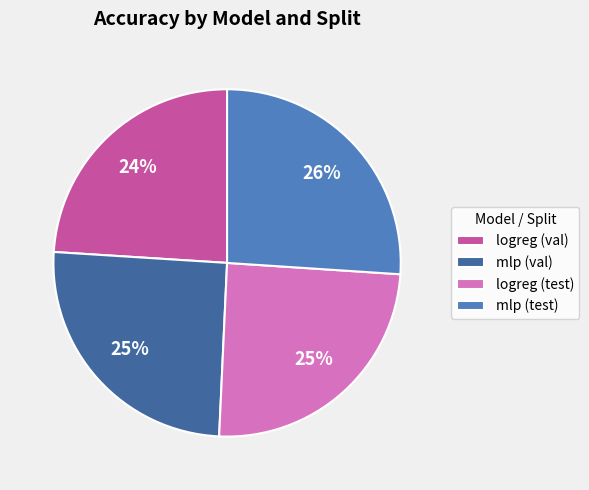

What percentage is the logreg (val) slice, to the nearest percent?

24%